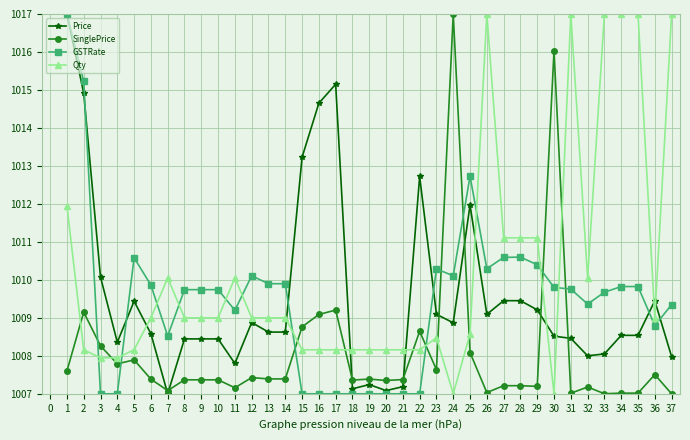

True or false: Qty has more than 1 points higher than both neighbors.

True